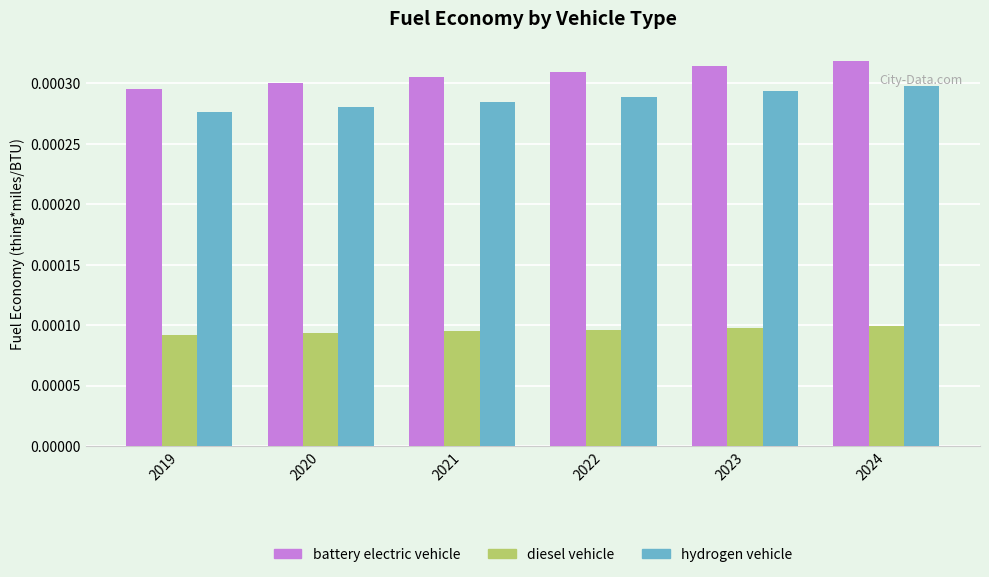

How many bars are there in total?

18